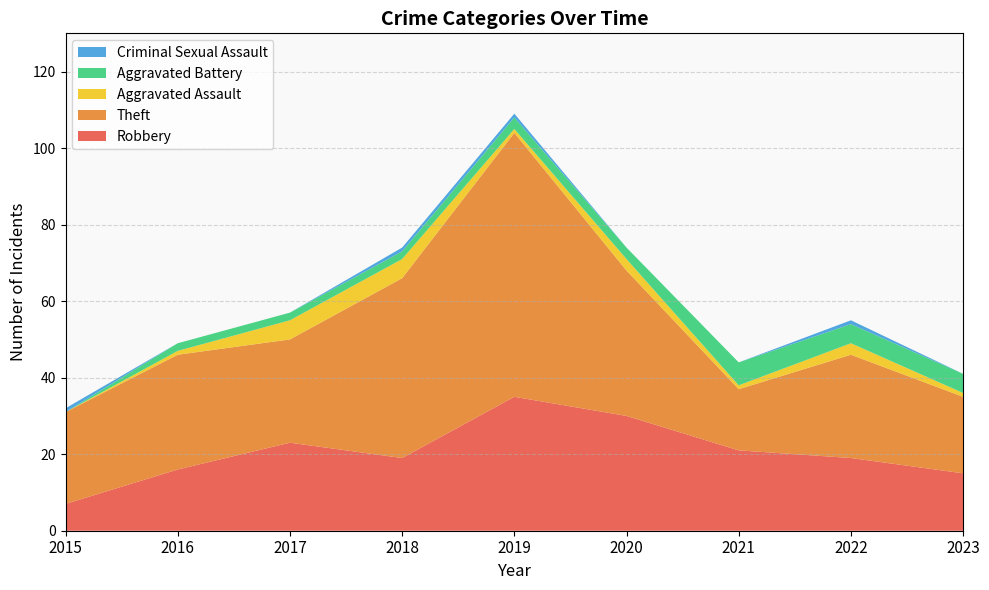

Reading left to right, what are all the values shown in this chart?

Robbery: 7	16	23	19	35	30	21	19	15
Theft: 24	30	27	47	69	38	16	27	20
Aggravated Assault: 0	1	5	5	1	3	1	3	1
Aggravated Battery: 0	2	2	2	3	3	6	5	5
Criminal Sexual Assault: 1	0	0	1	1	0	0	1	0